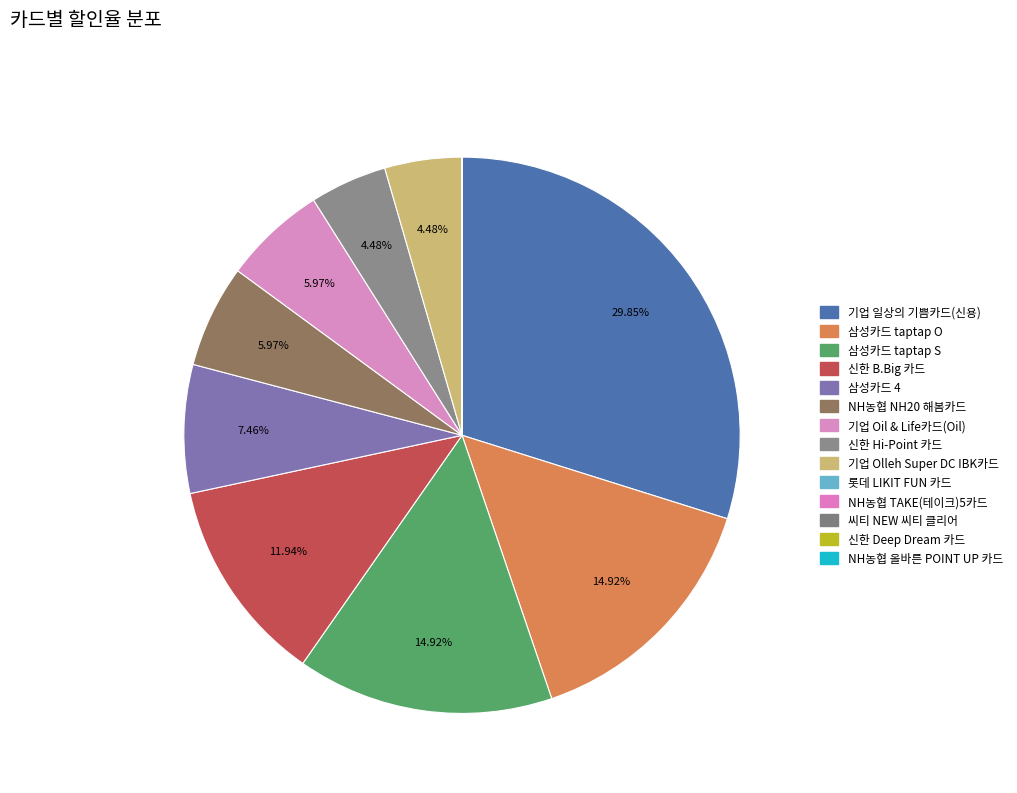

Does 기업 Olleh Super DC IBK카드 account for over 50% of the chart?

No